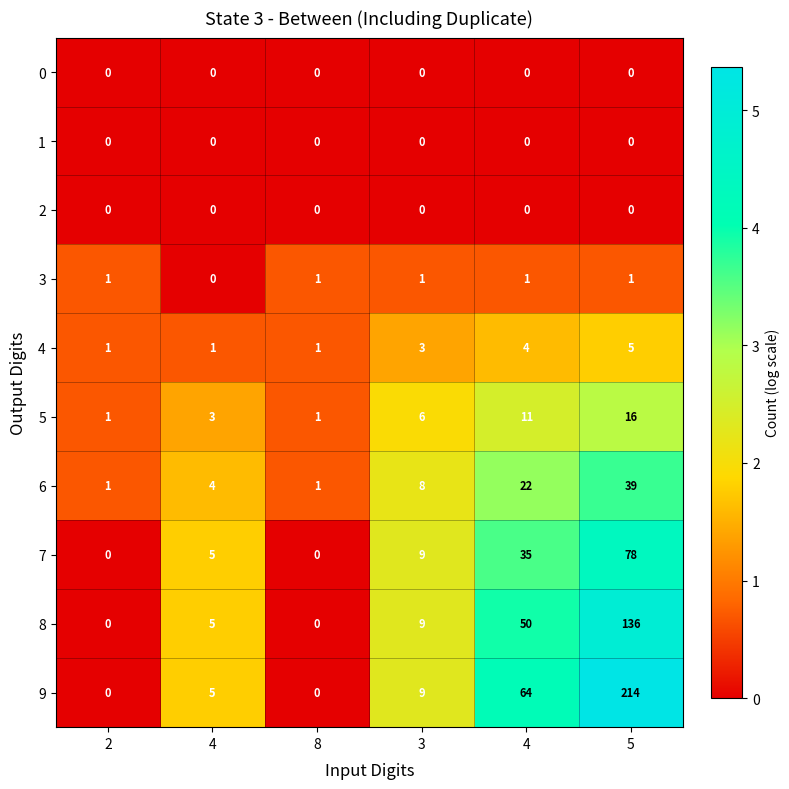

How many data points does each series have?

6